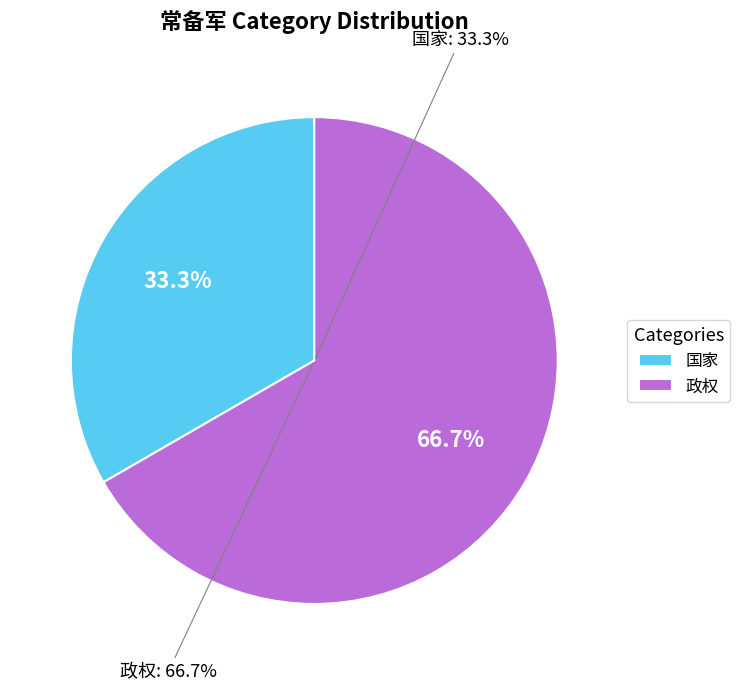

To the nearest percent, what is the difference between the largest and smallest slice percentages?

33%